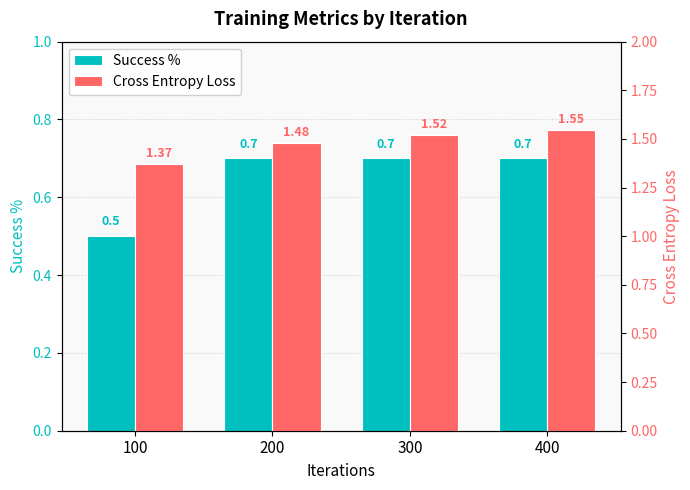

Reading left to right, extract all data points from this chart.

Success %: 0.5	0.7	0.7	0.7
Cross Entropy Loss: 1.4	1.5	1.5	1.5